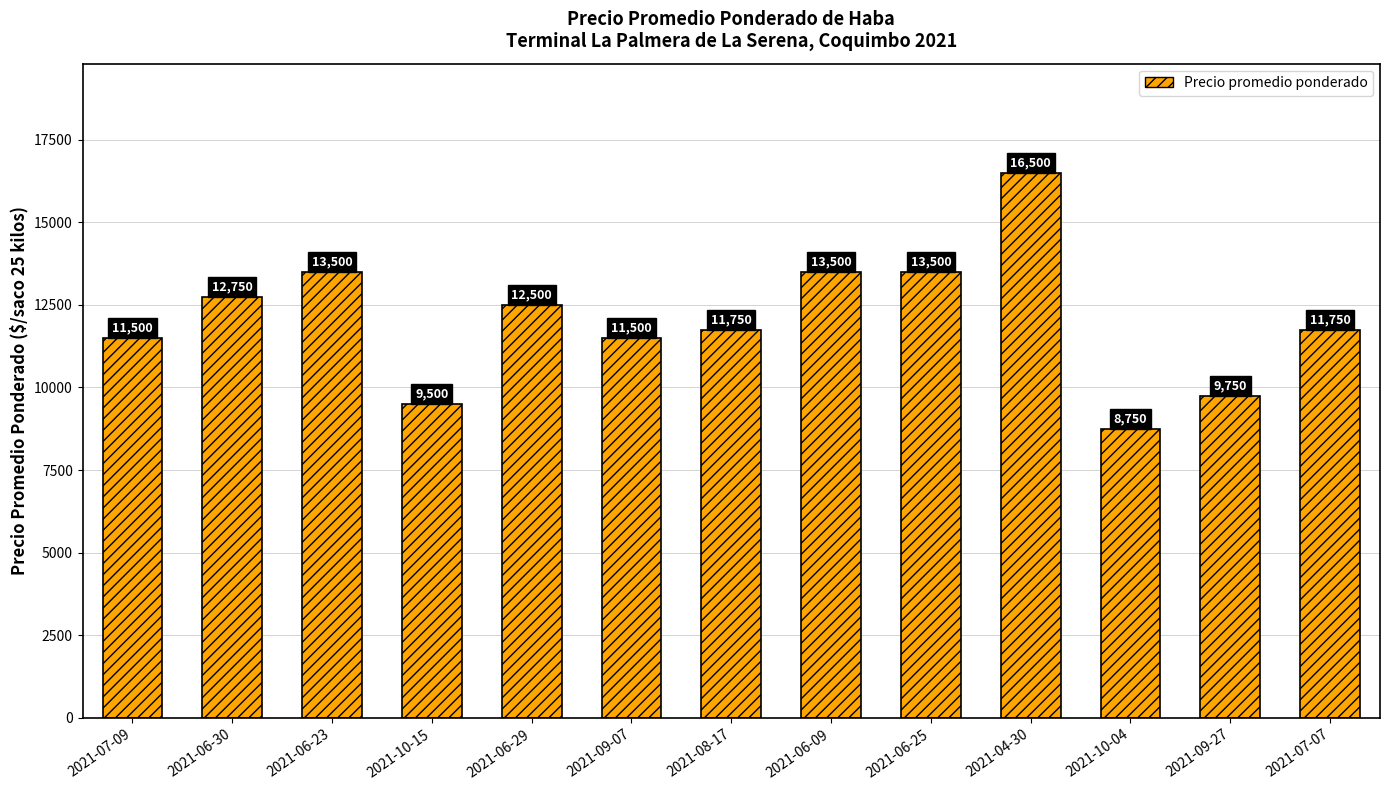

At which category does the chart reach its minimum across all series?

2021-10-04